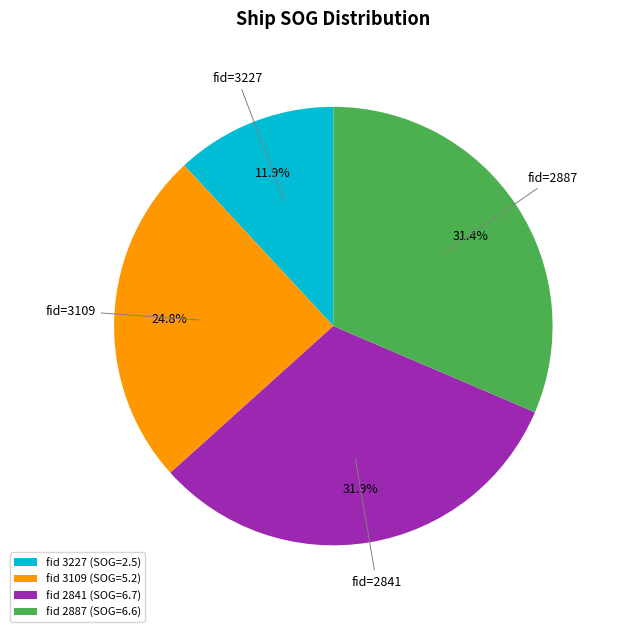

Count the number of slices in the pie.

4